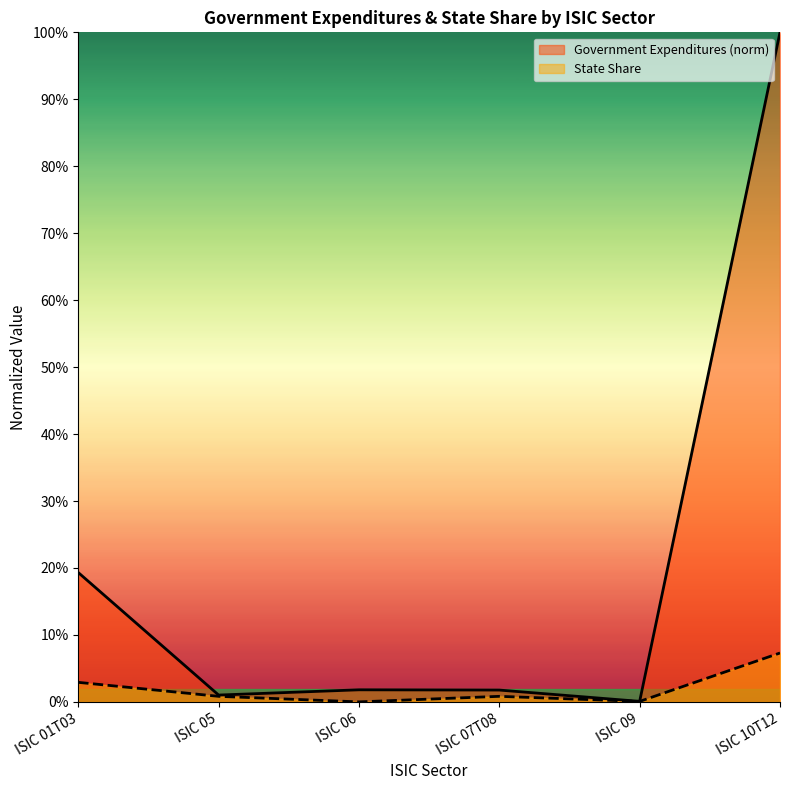

Reading right to left, list all the values displayed in this chart.

Government Expenditures: ISIC 10T12=1.0	ISIC 09=0.0	ISIC 07T08=0.0	ISIC 06=0.0	ISIC 05=0.0	ISIC 01T03=0.2
State Share: ISIC 10T12=0.1	ISIC 09=0.0	ISIC 07T08=0.0	ISIC 06=0.0	ISIC 05=0.0	ISIC 01T03=0.0